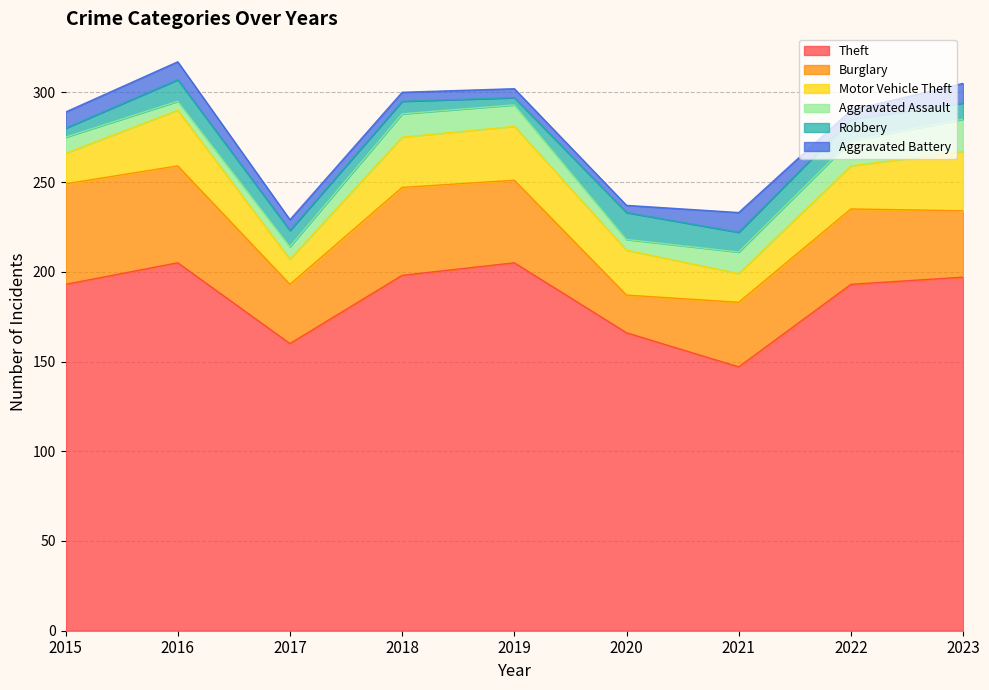

Rank the series at 2019 from lowest to highest value.

Robbery, Aggravated Battery, Aggravated Assault, Motor Vehicle Theft, Burglary, Theft